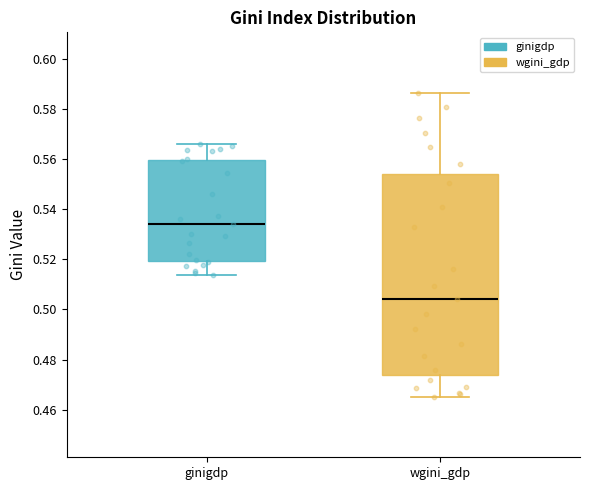

Where is the upper edge of the box for wgini_gdp on the y-axis? The values are not printed on the chart, so give them approximately, as read against the axis.

0.554